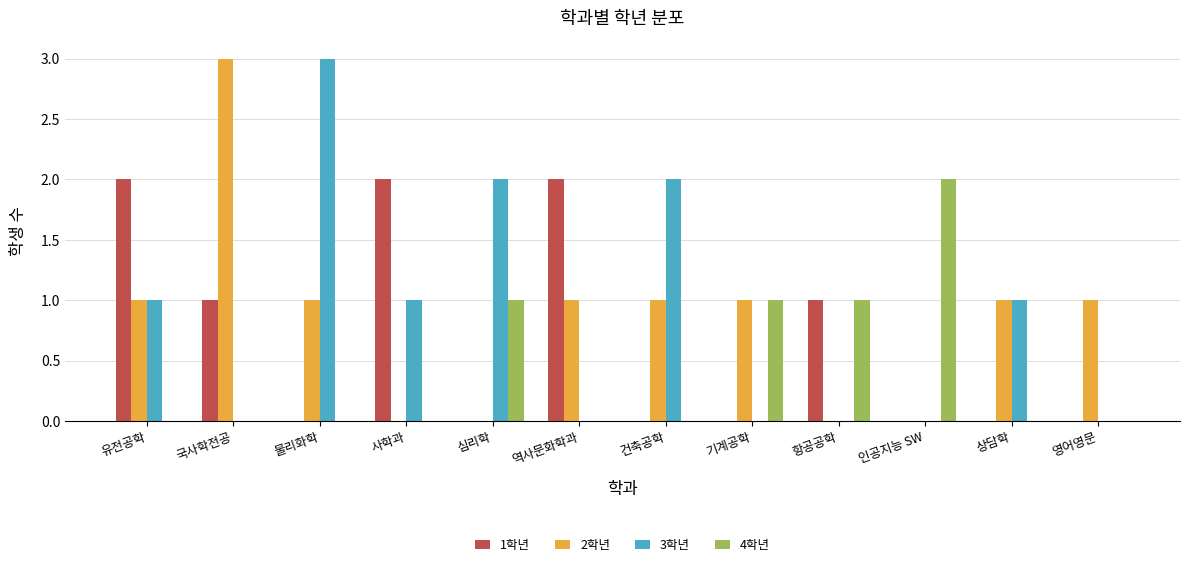

What are all the series names shown in the legend?

1학년, 2학년, 3학년, 4학년